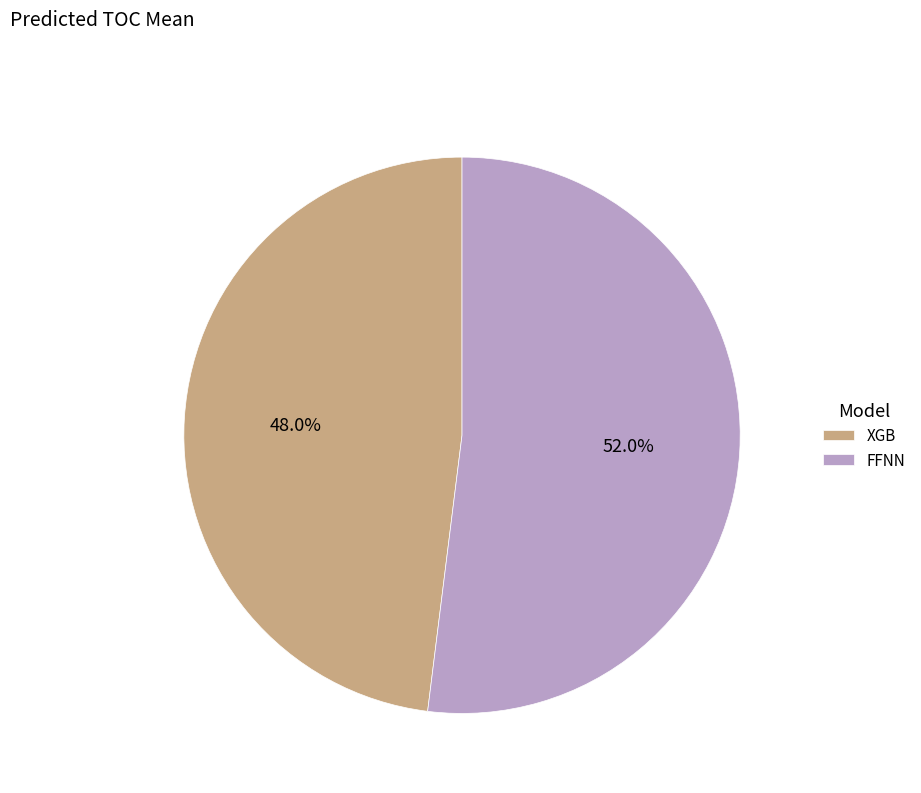

What is the ratio of the value at XGB to the value at FFNN?

0.9